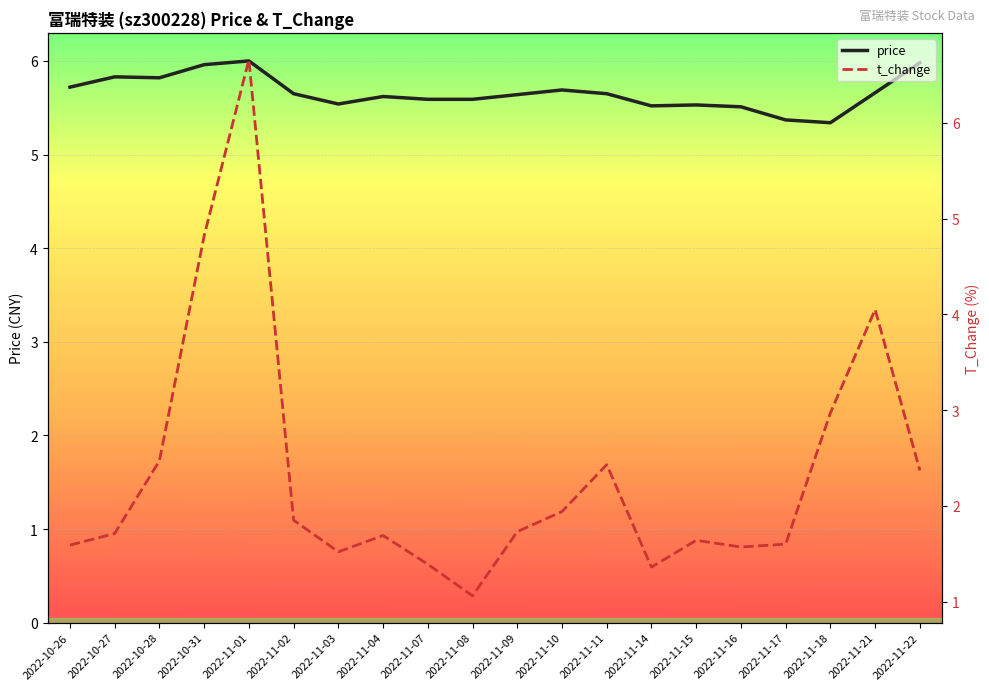

How many intersections are there between price and t_change?

2